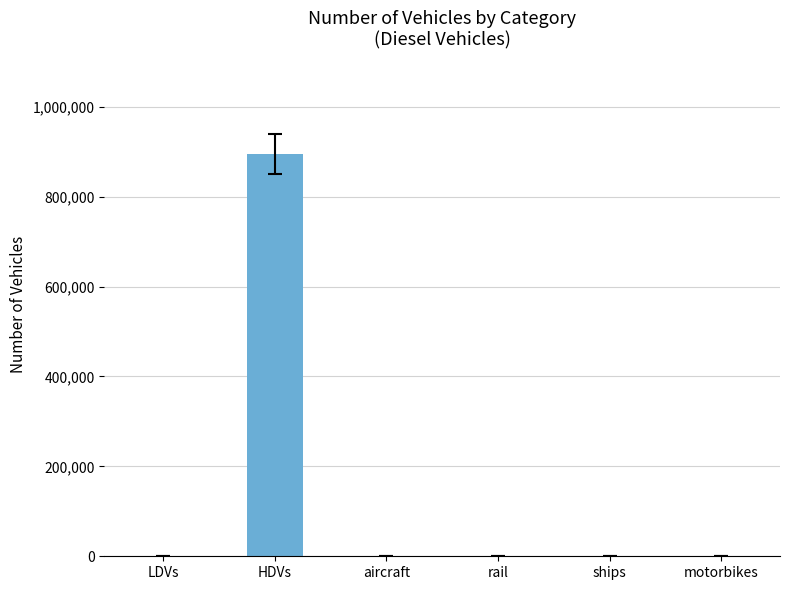

What is the maximum value shown in the chart?

895019